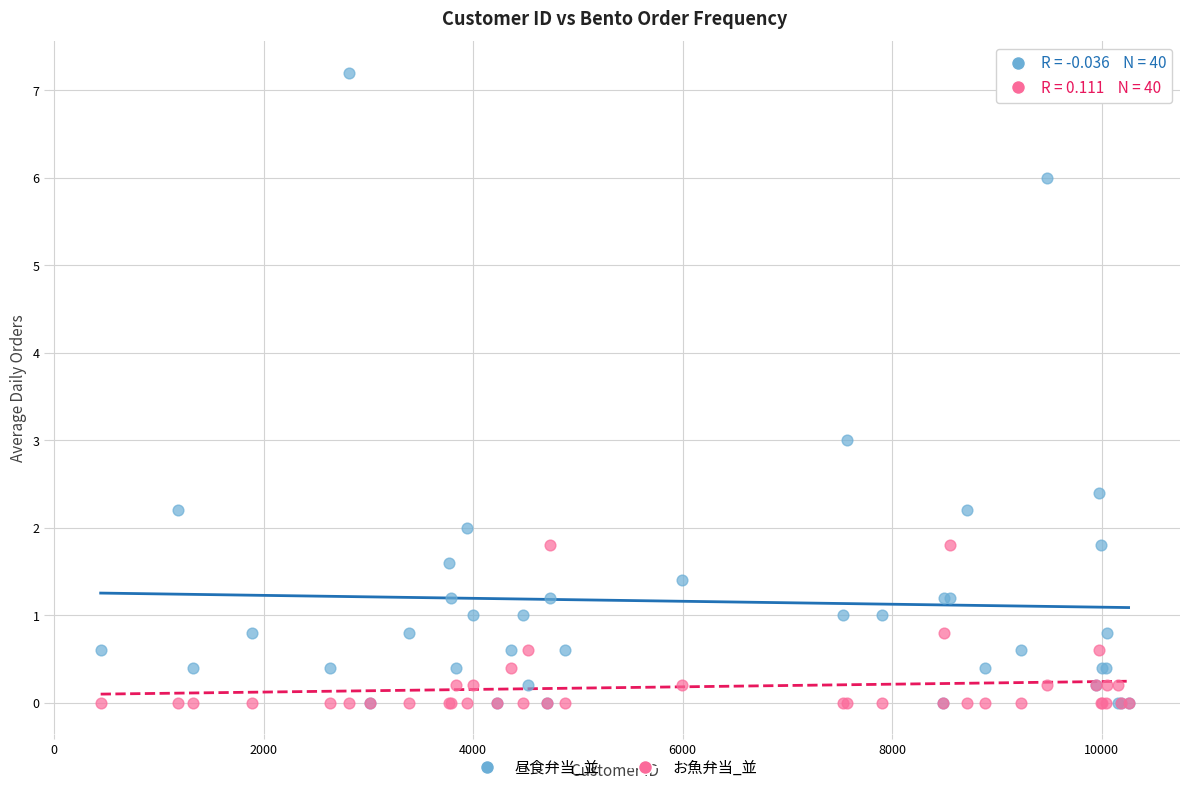

Which series has the widest spread of Y values?

昼食弁当_並